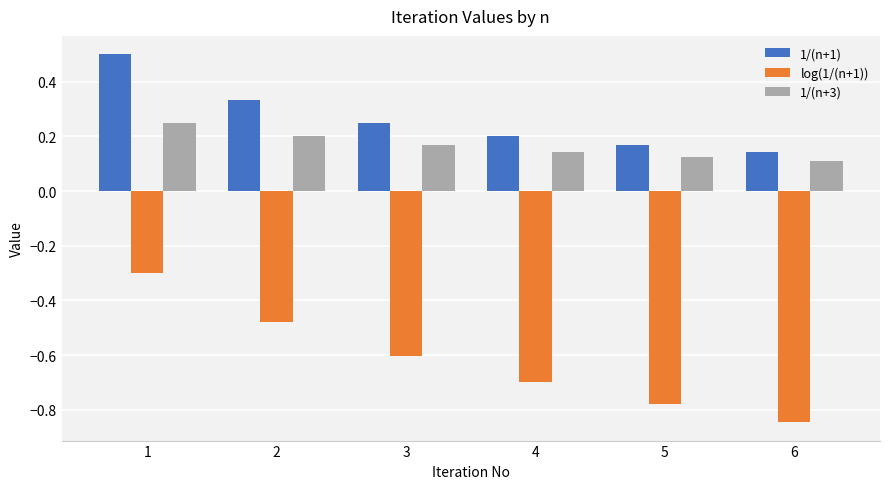

True or false: log(1/(n+1)) has a value of -0.2 at 2.

False